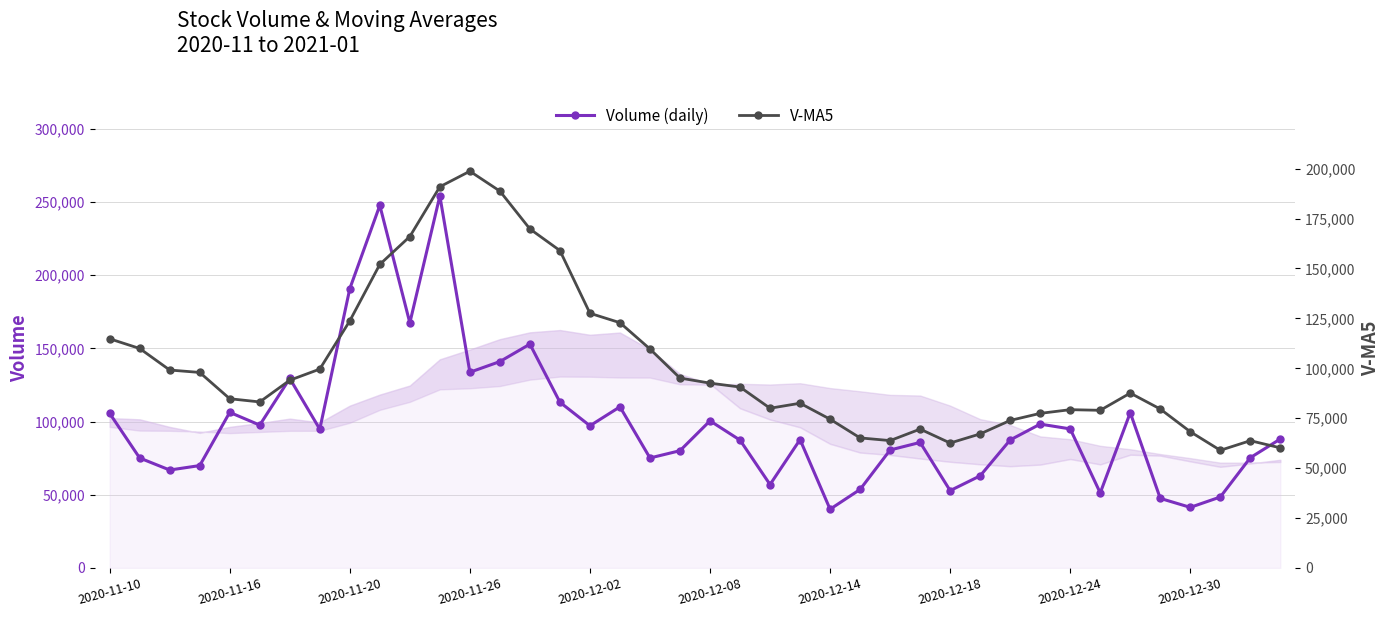

What is the maximum value for V-MA5?

198712.9